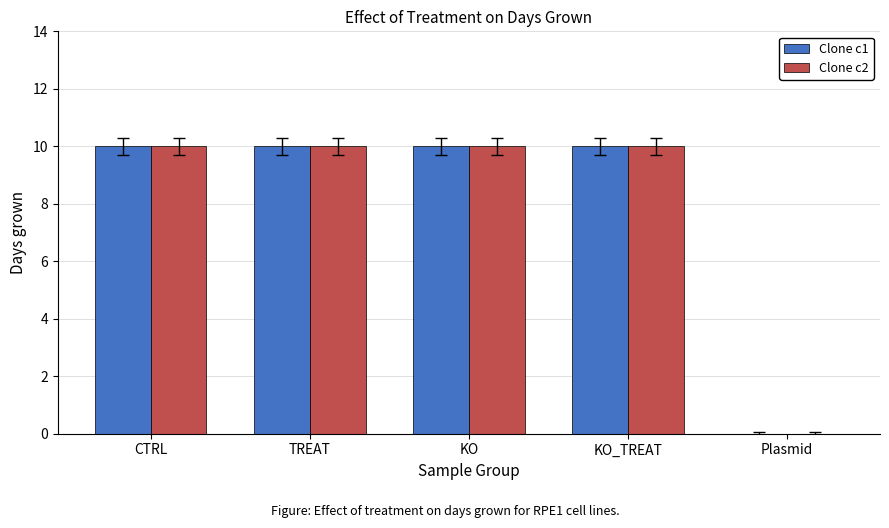

What is the total value across all series at KO?

20